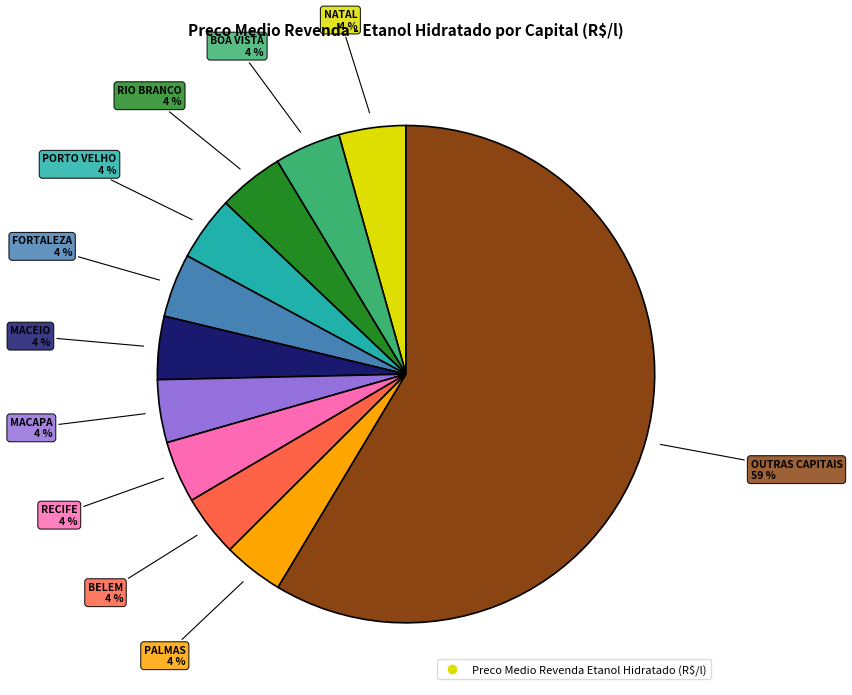

Is there any slice that represents more than half of the pie?

Yes